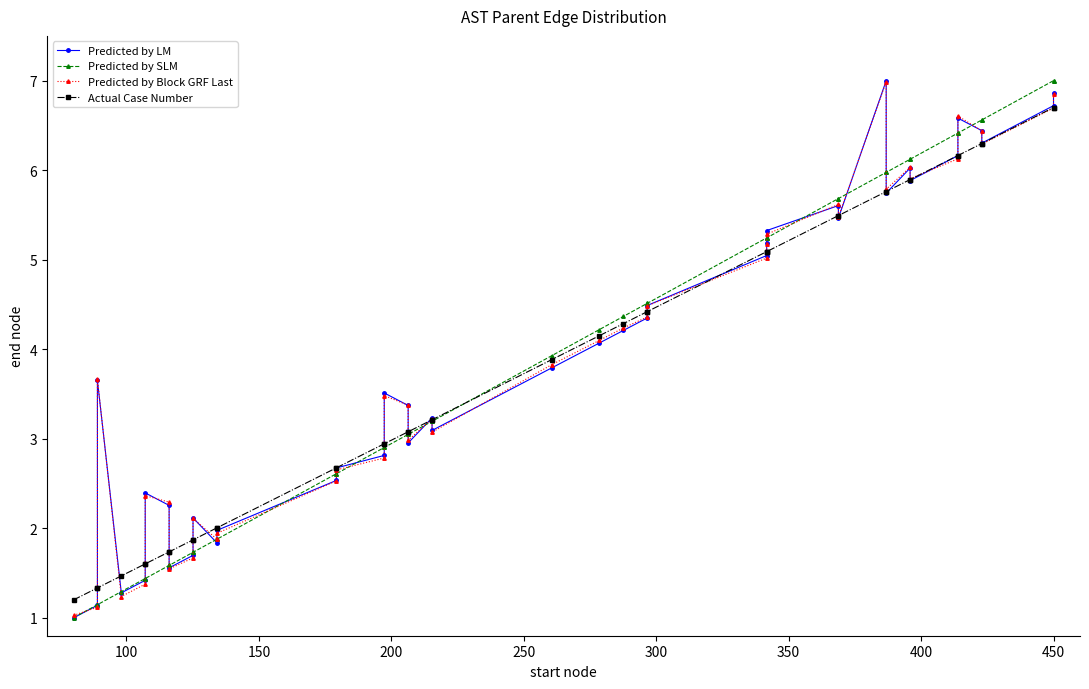

Which has a higher value, 13 or 350?

13